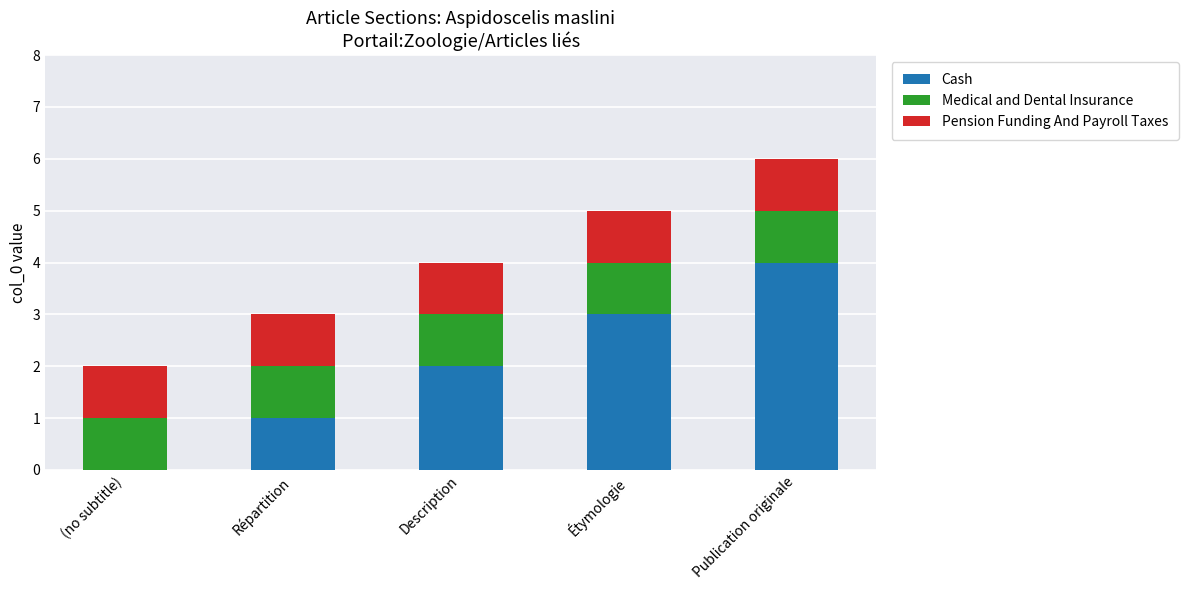

At which category is the sum across all series the highest?

Publication originale